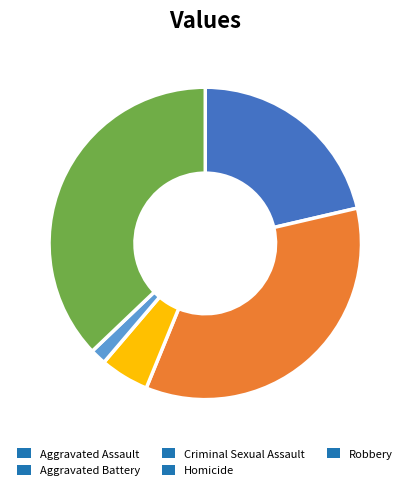

Rank the categories by value from highest to lowest.

Robbery, Aggravated Battery, Aggravated Assault, Criminal Sexual Assault, Homicide